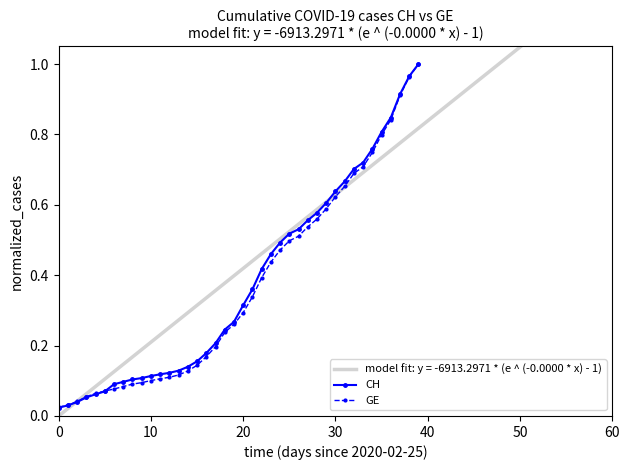

Between 20 and 28, which is larger?

28